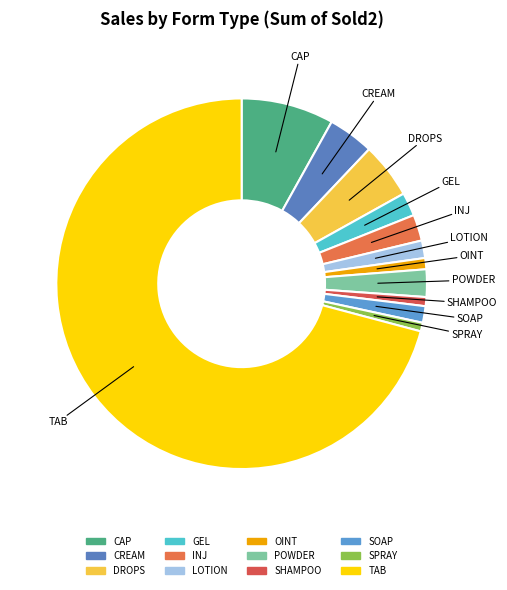

Does any single category account for the majority?

Yes